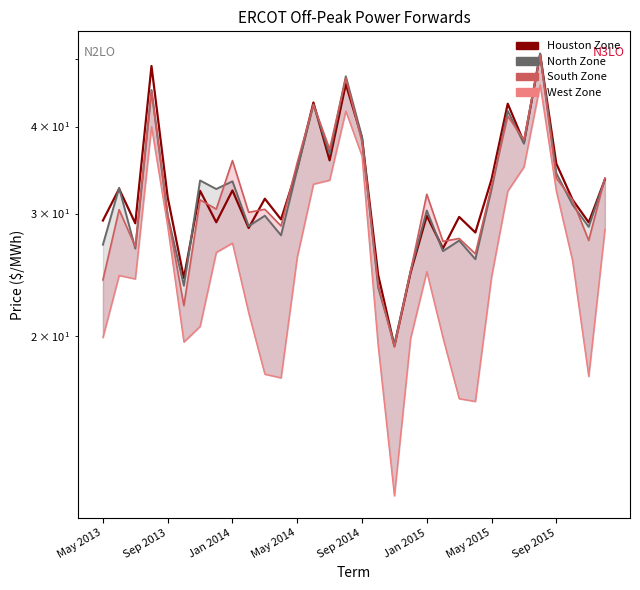

How many data points in South Zone line are above 31?

16